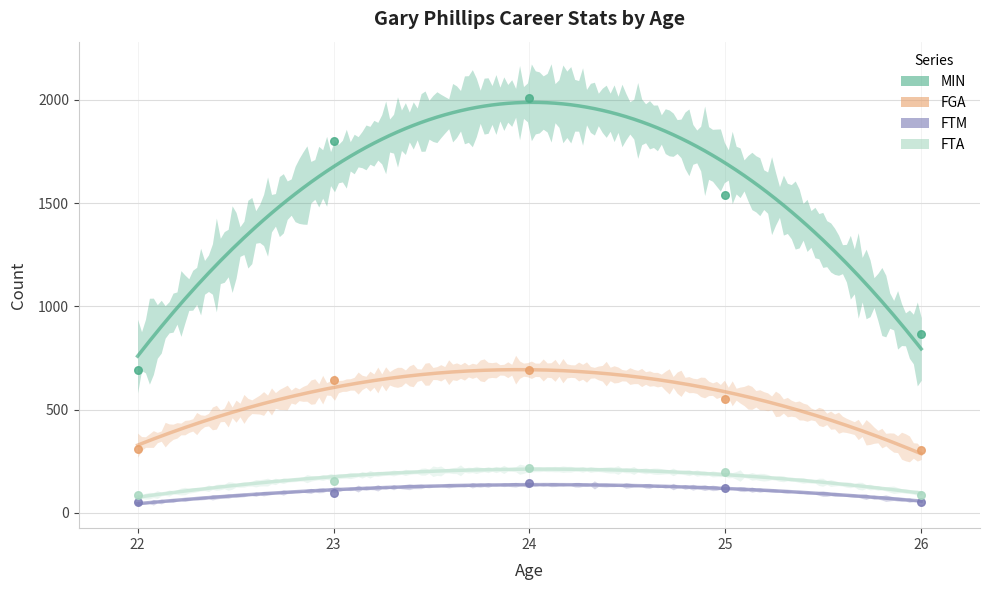

Which series contains the highest Y value?

MIN